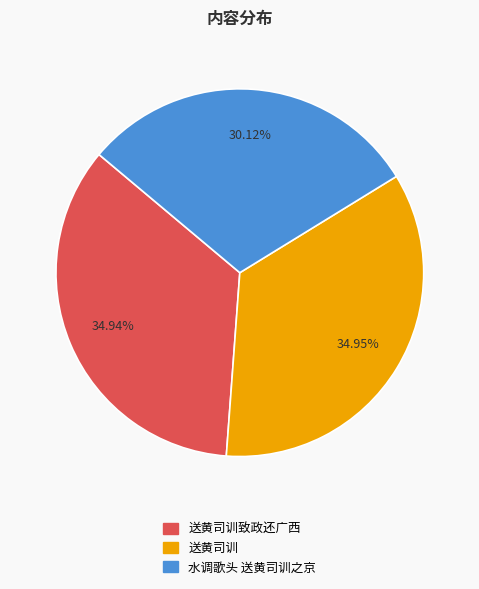

To the nearest percent, what percentage of the pie is 送黄司训致政还广西?

35%